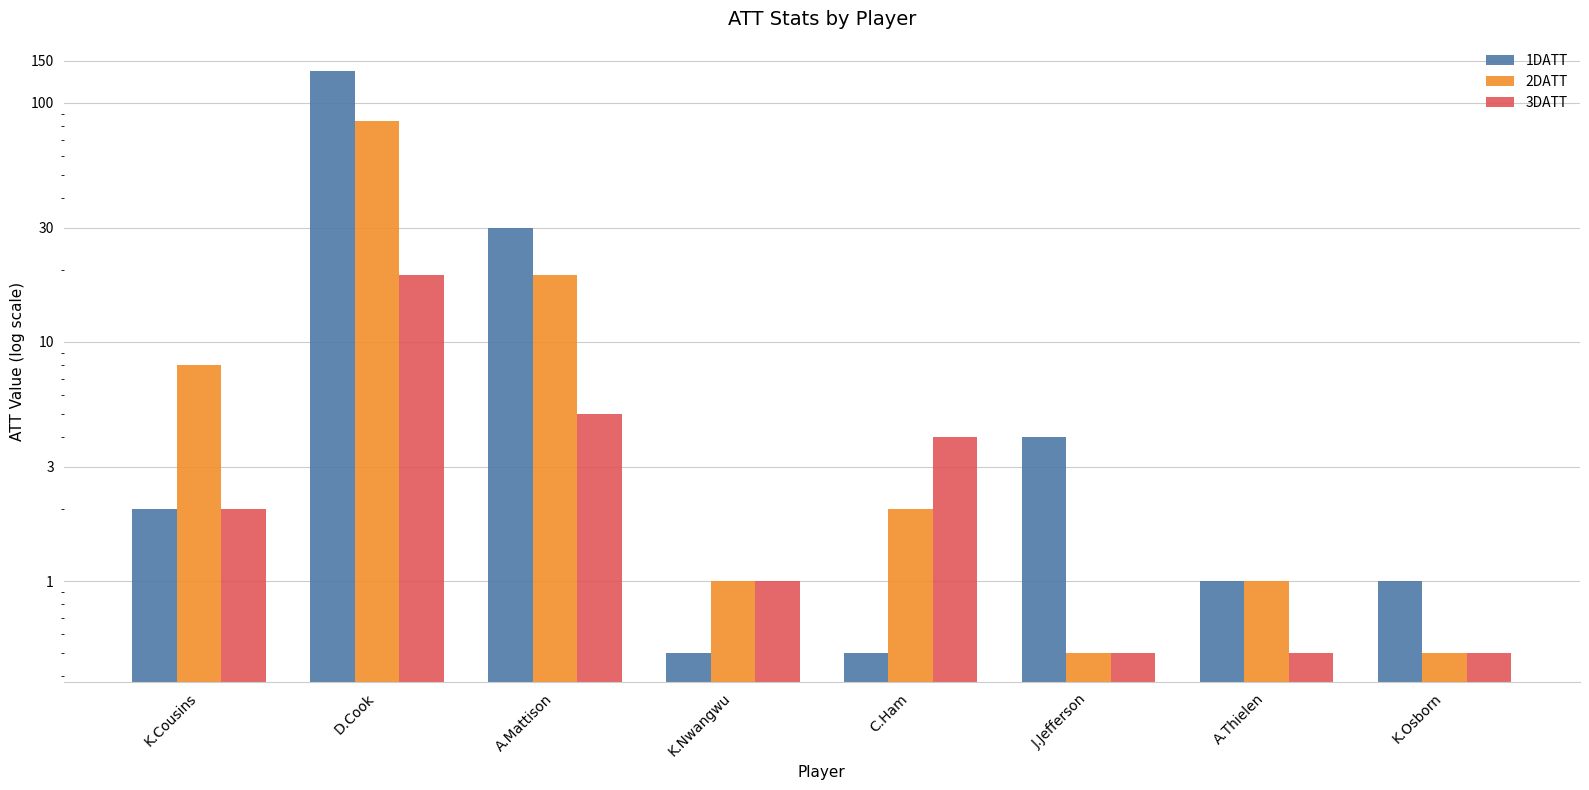

Reading left to right, what are all the values shown in this chart?

1DATT: K.Cousins=2.0	D.Cook=136.0	A.Mattison=30.0	K.Nwangwu=0.5	C.Ham=0.5	J.Jefferson=4.0	A.Thielen=1.0	K.Osborn=1.0
2DATT: K.Cousins=8.0	D.Cook=84.0	A.Mattison=19.0	K.Nwangwu=1.0	C.Ham=2.0	J.Jefferson=0.5	A.Thielen=1.0	K.Osborn=0.5
3DATT: K.Cousins=2.0	D.Cook=19.0	A.Mattison=5.0	K.Nwangwu=1.0	C.Ham=4.0	J.Jefferson=0.5	A.Thielen=0.5	K.Osborn=0.5